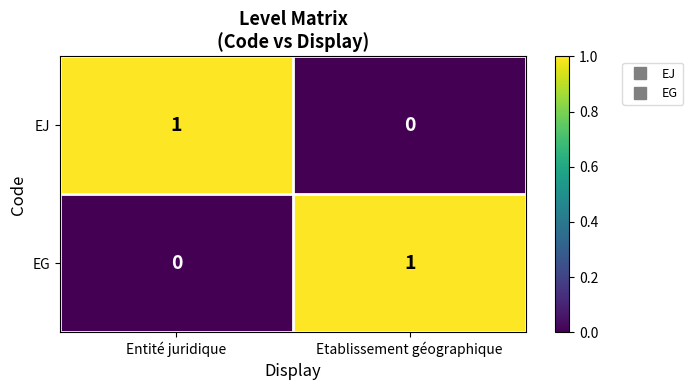

How many categories are shown in the chart?

2